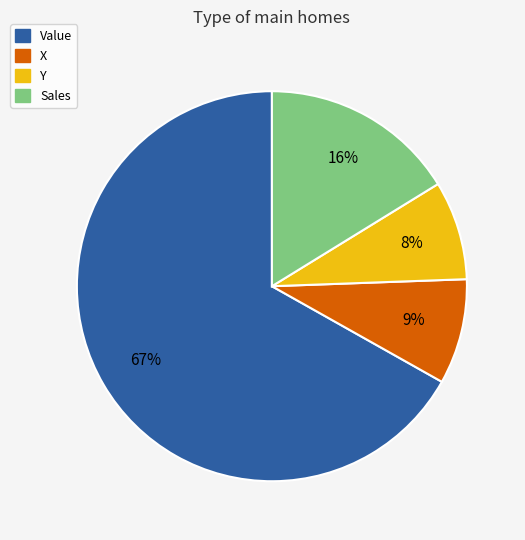

To the nearest percent, what percentage of the pie is Sales?

16%